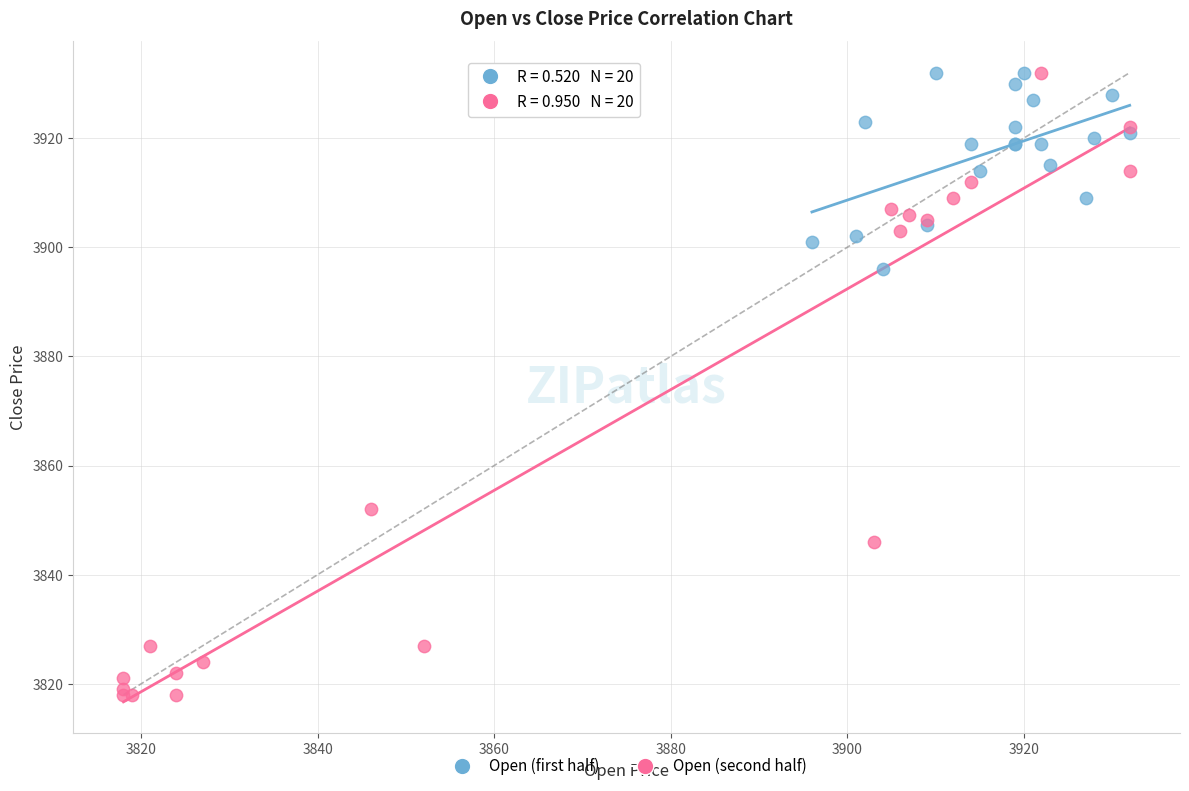

Which series contains the lowest Y value?

Open (second half)